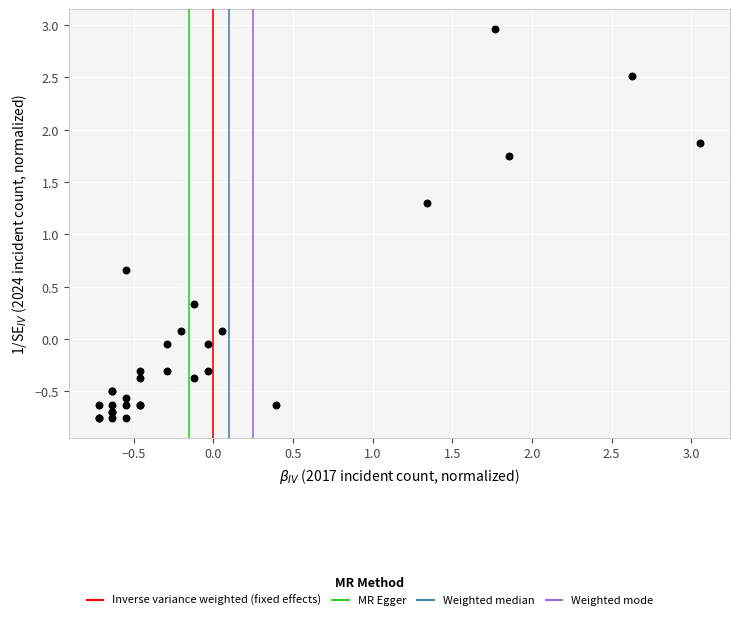

What Y value in the scatter plot is closest to 1?

1.3